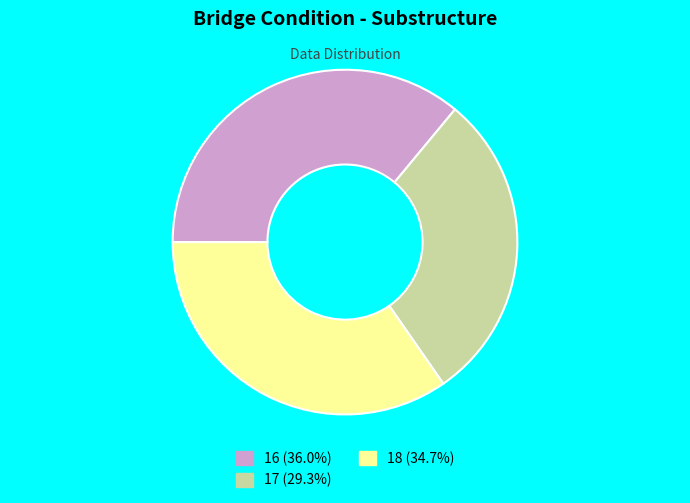

Combined, do 16 and 17 account for over 50%?

Yes